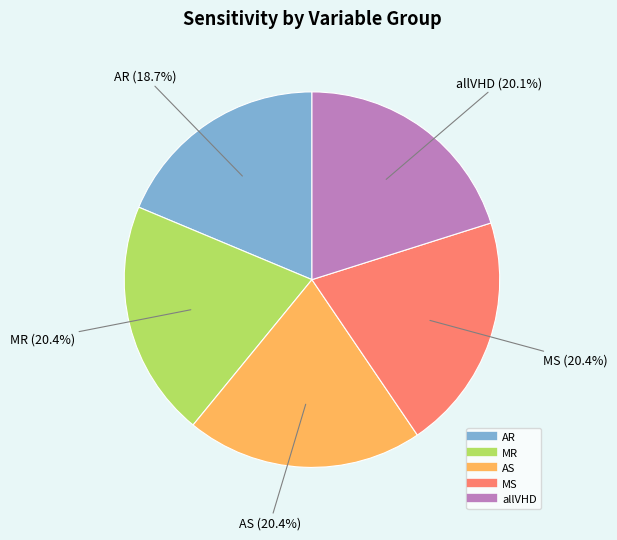

What percentage do MS and MR together represent?

40.8%